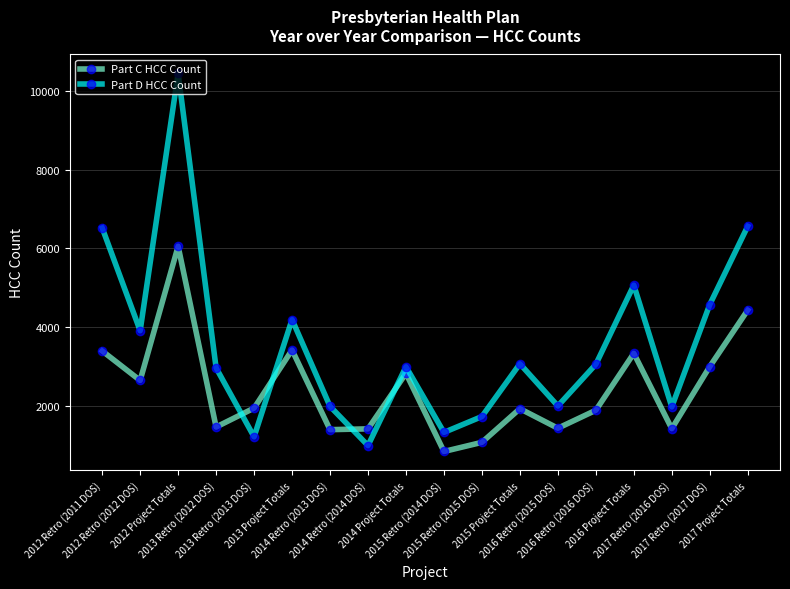

In Part D HCC Count, how many points are lower than both neighbors (excluding endpoints)?

6